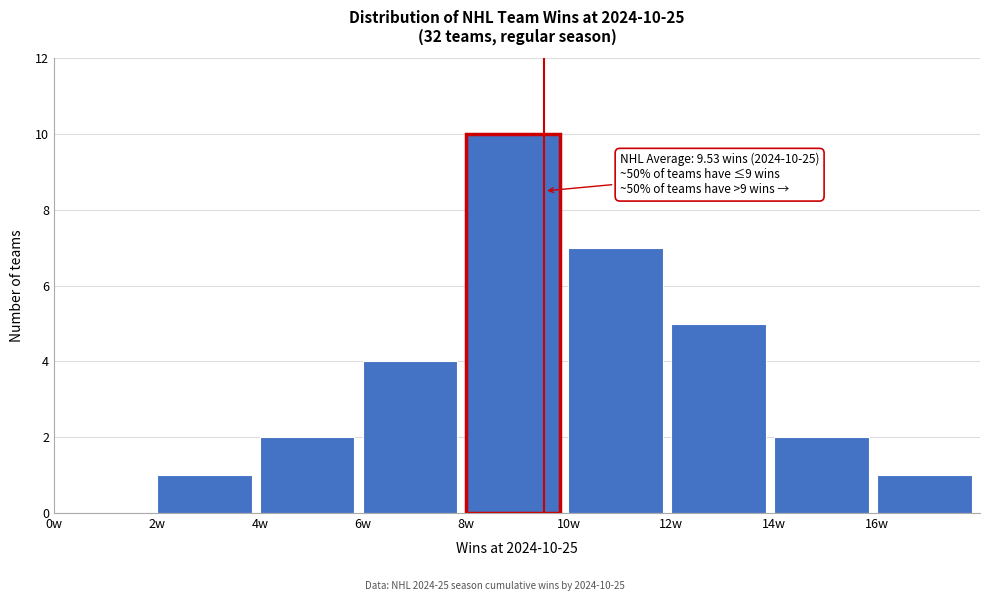

Over which range of the x-axis is the bar tallest?

8 to 10